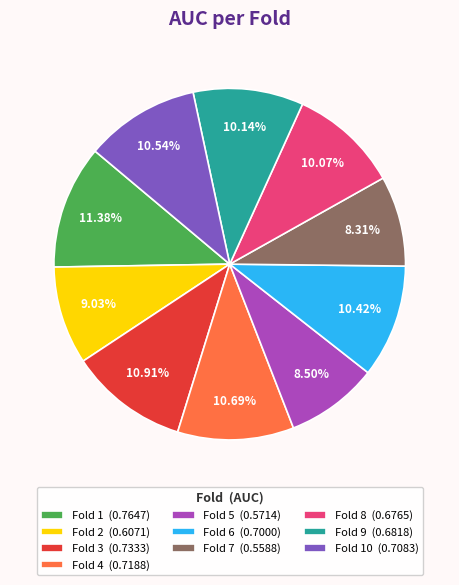

Count the number of slices in the pie.

10